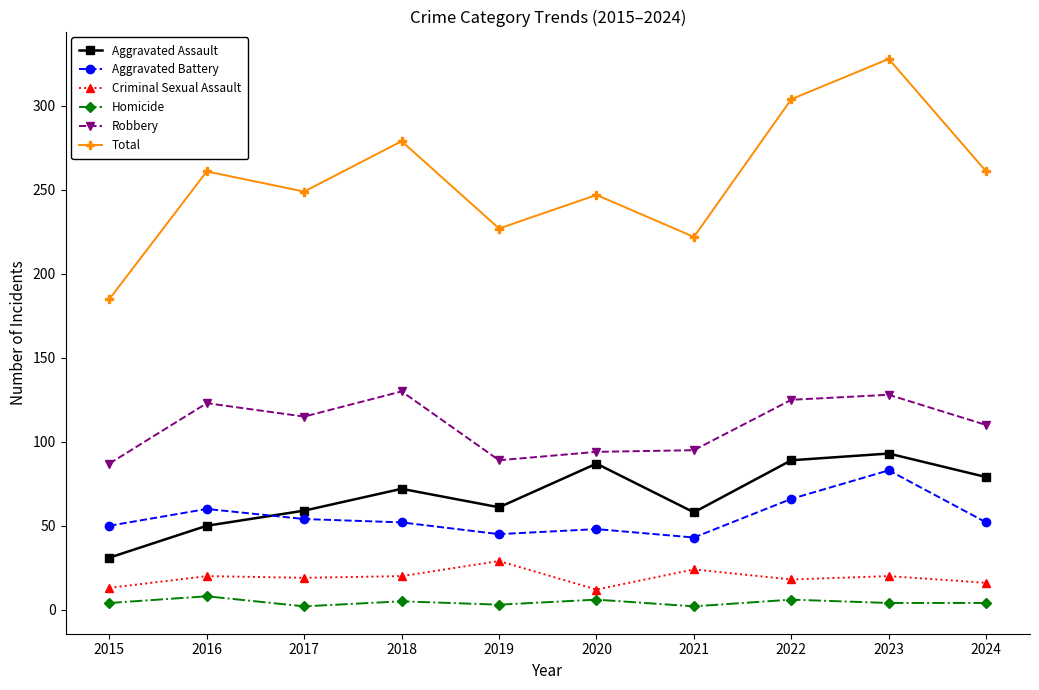

What is the value of the Total point at the 7th from the left?

222